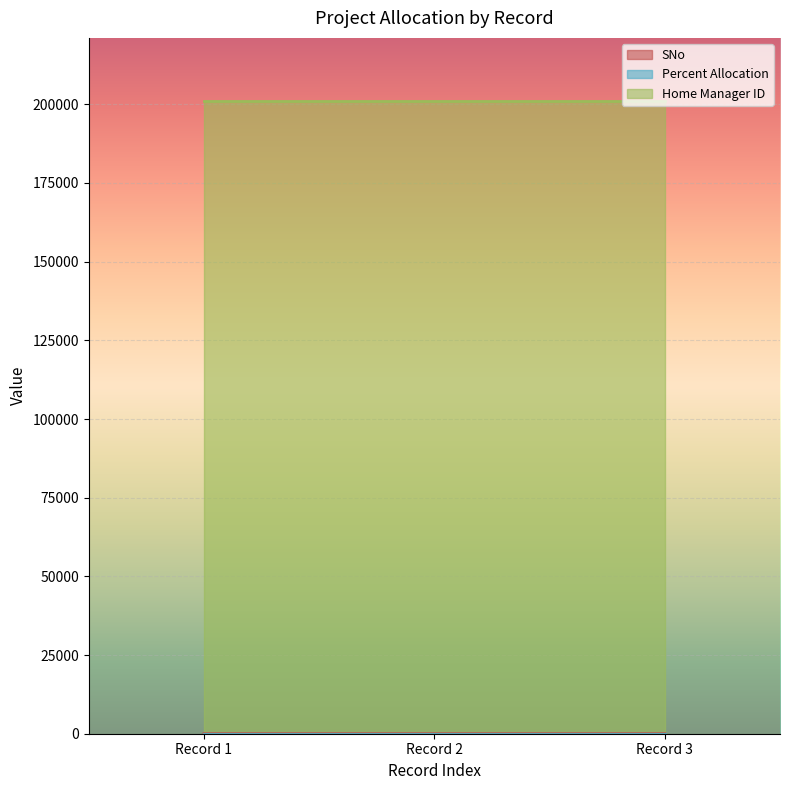

What is the sum of all SNo values?

6